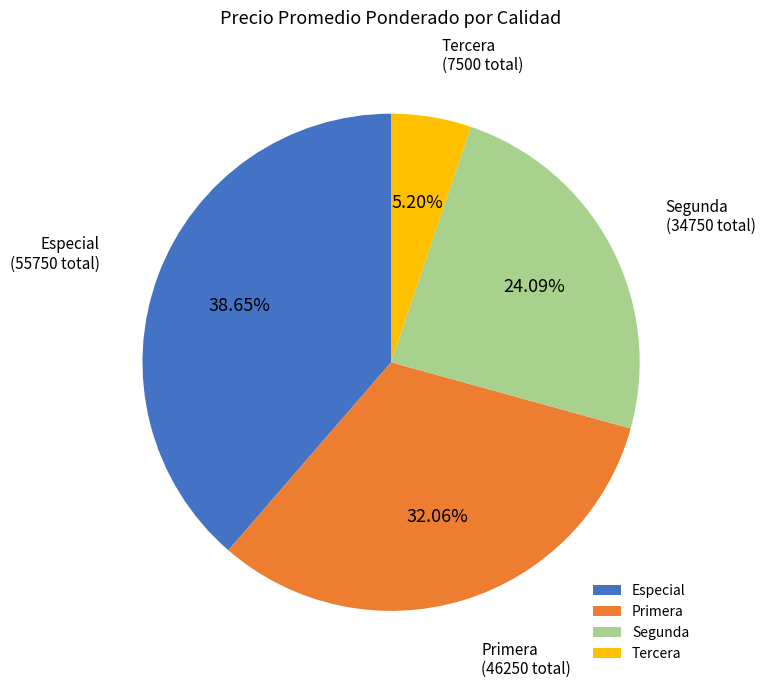

Which slice is the smallest?

Tercera